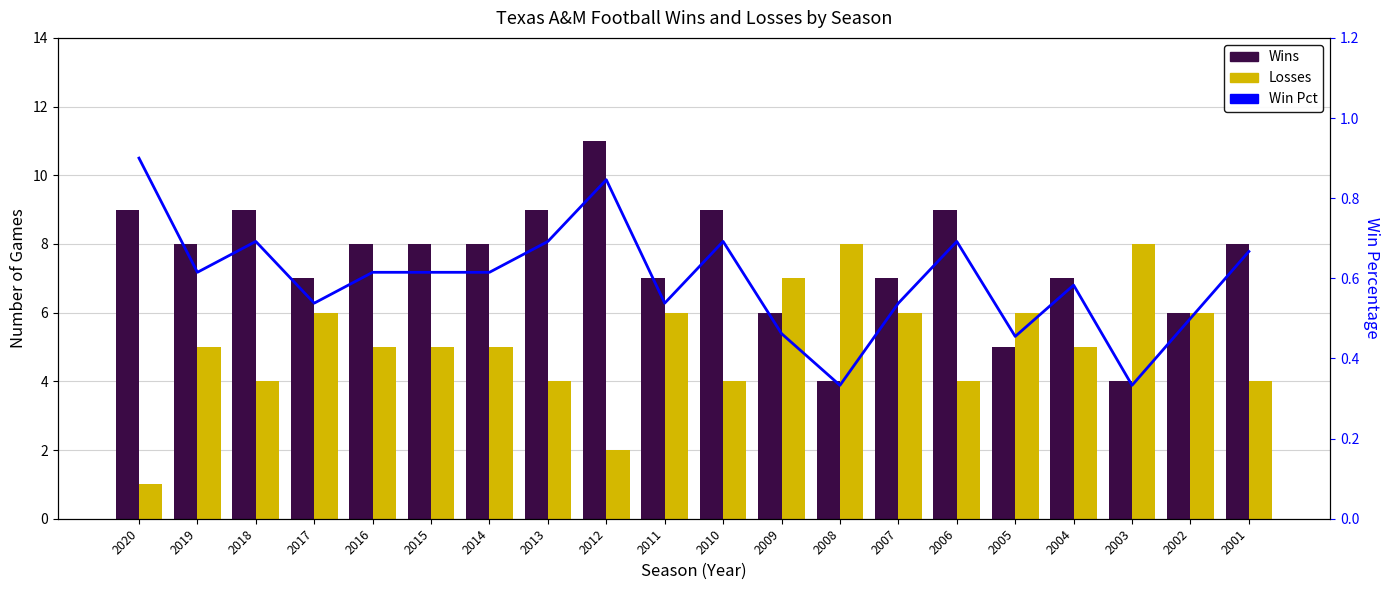

What is the difference between the maximum and minimum values in the Wins series?

7.0